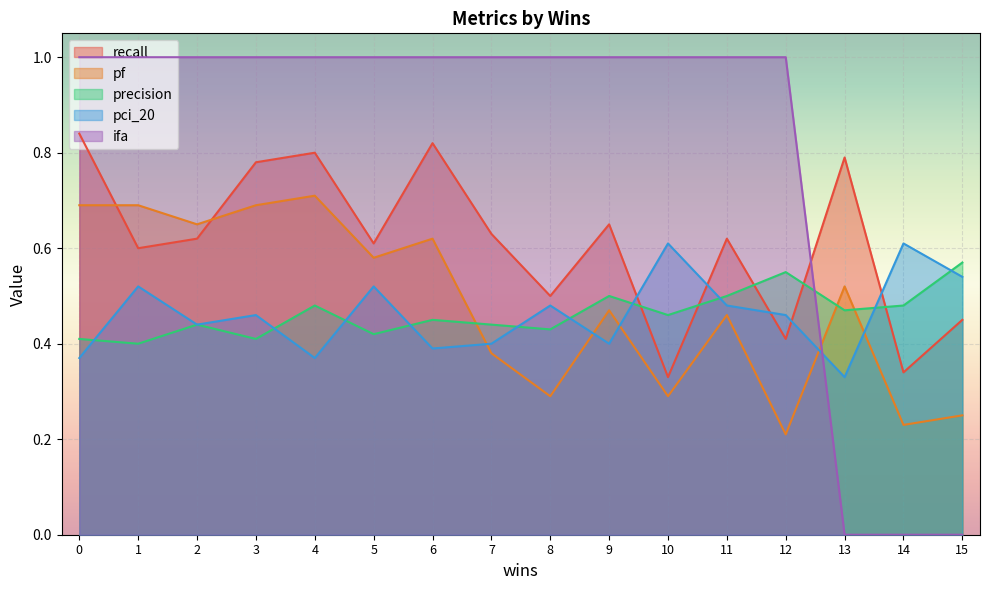

True or false: recall has a value of 0.2 at 1.

False